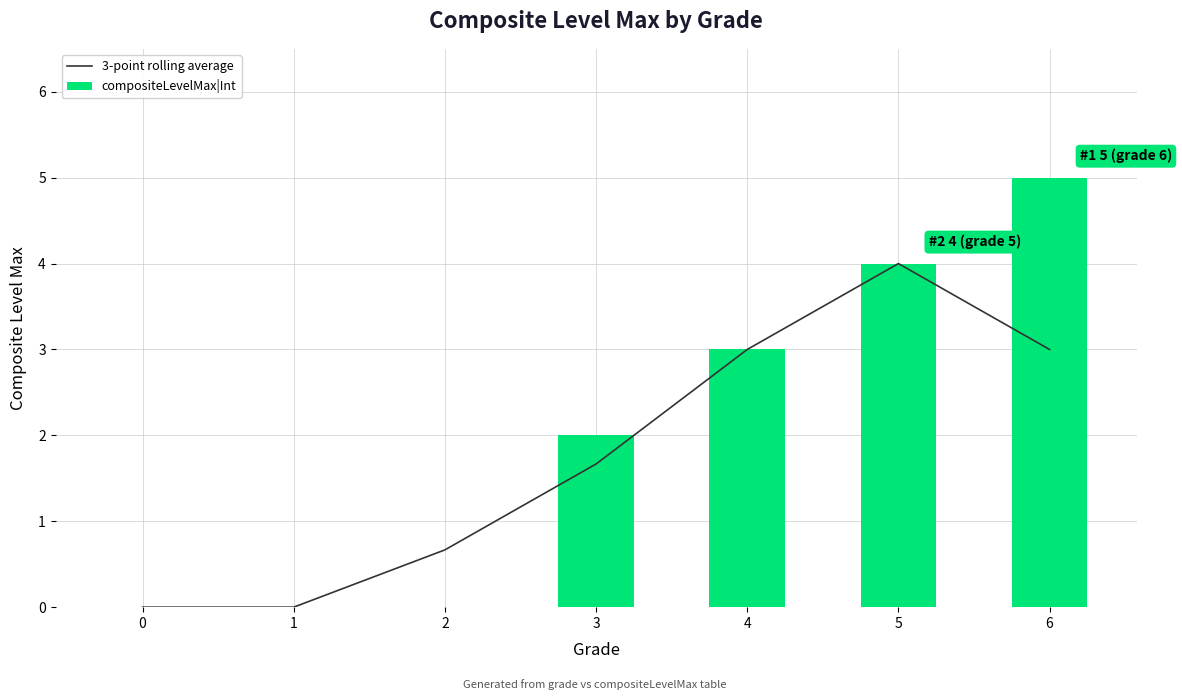

How many data points in compositeLevelMax|Int are above 2?

3